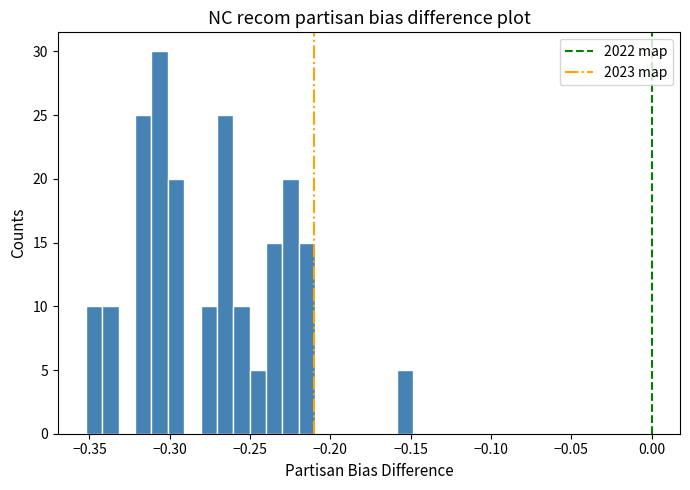

Read against the x-axis, roughly where is the centre of the tallest bar?

-0.305